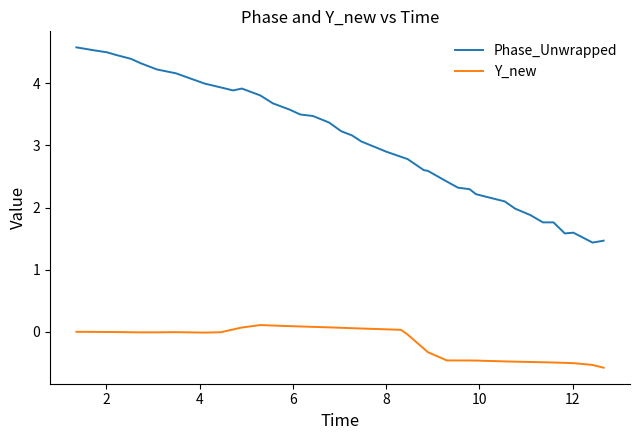

Rank the series by their maximum value, from highest to lowest.

Phase_Unwrapped, Y_new